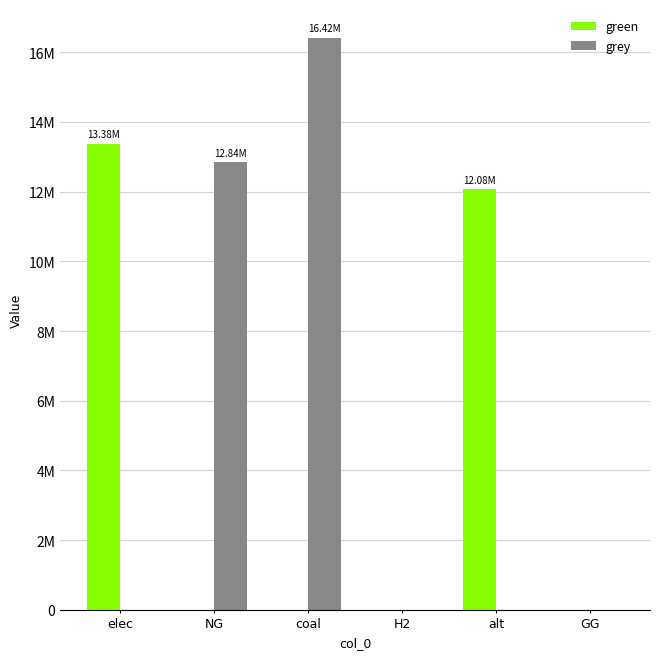

What is the difference between the second highest and second lowest values in the grey series?

12843998.3